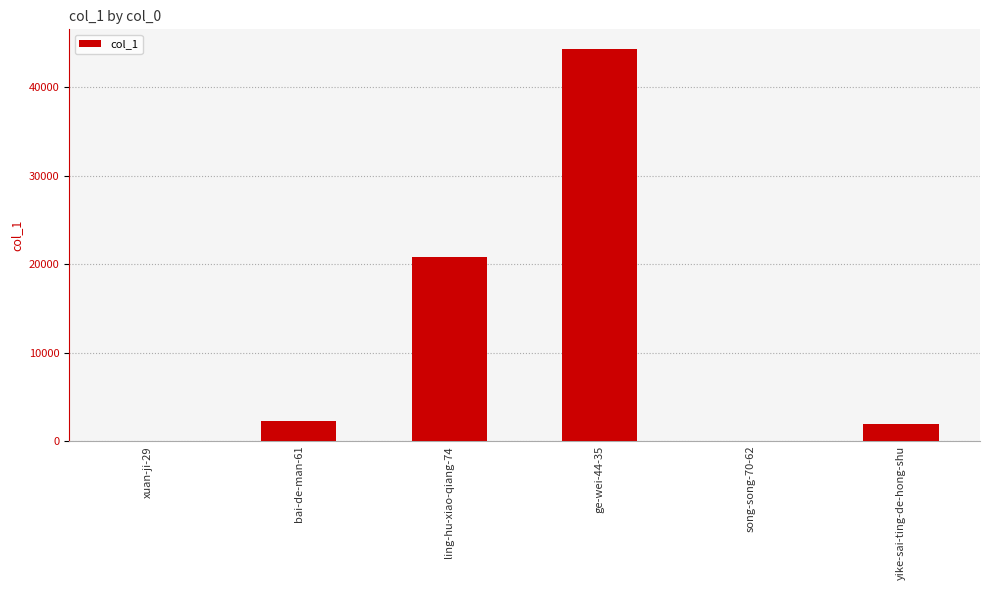

How many series are shown in this chart?

1